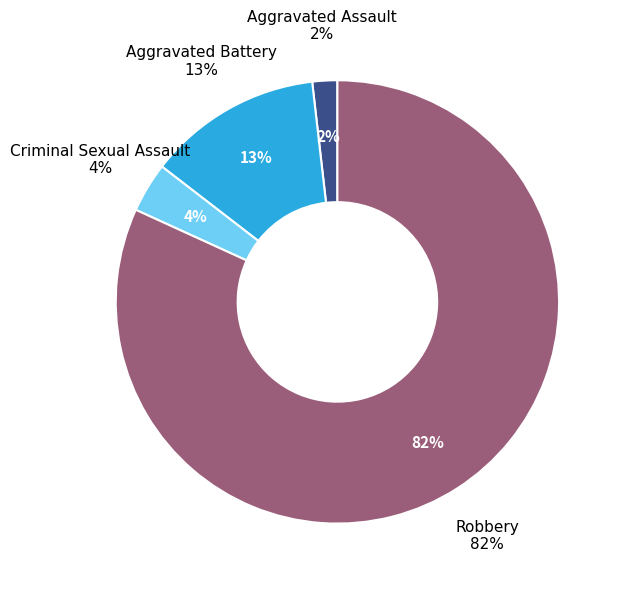

Does any single category account for the majority?

Yes